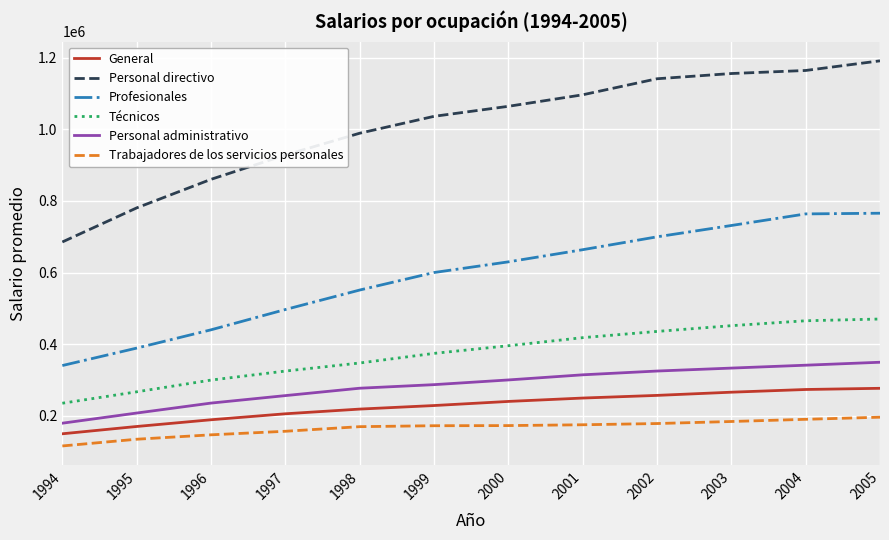

True or false: General and Técnicos intersect in this chart.

False